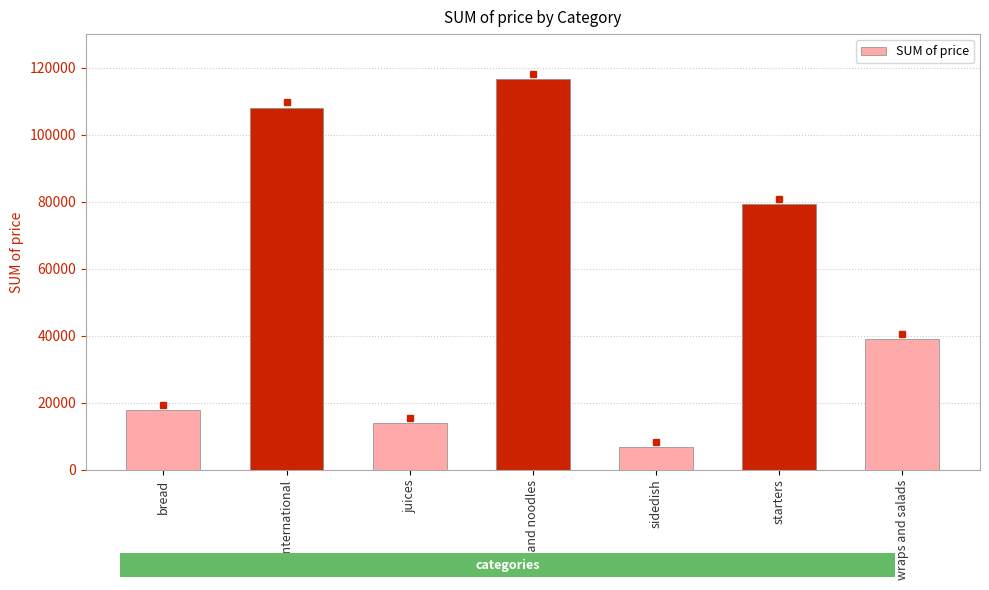

Rank the categories by value from lowest to highest.

sidedish, juices, bread, wraps and salads, starters, international, rice and noodles